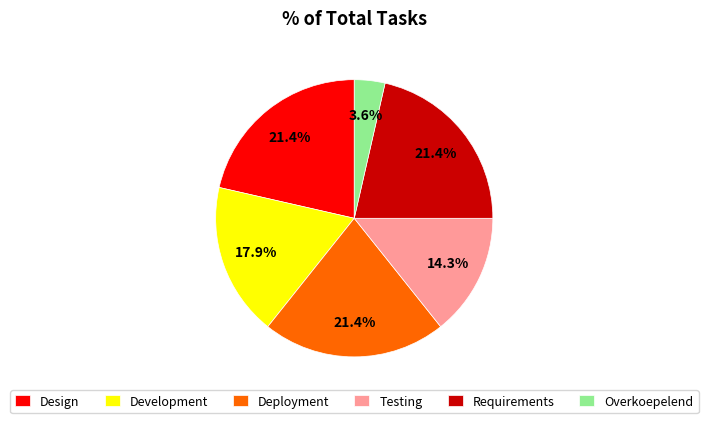

To the nearest percent, what is the combined percentage of Testing and Development?

32%